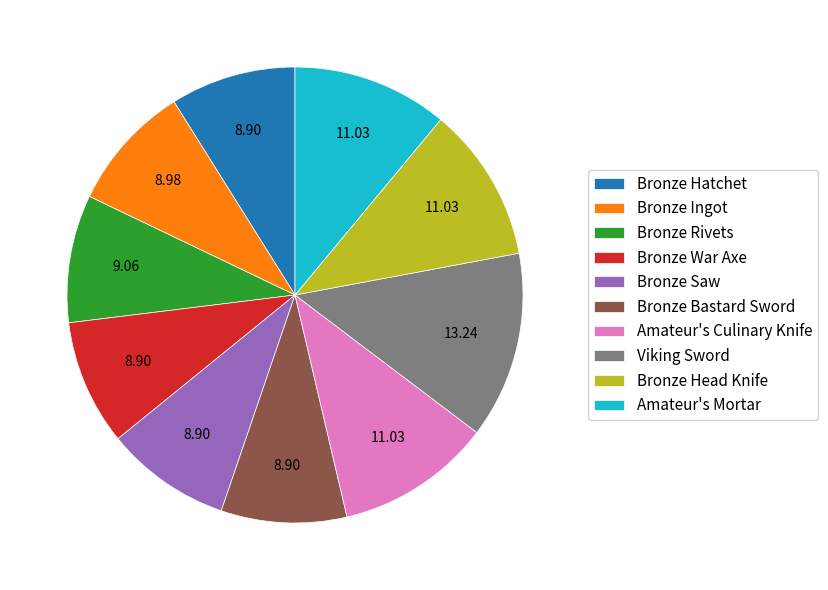

Which slice is the largest?

Viking Sword